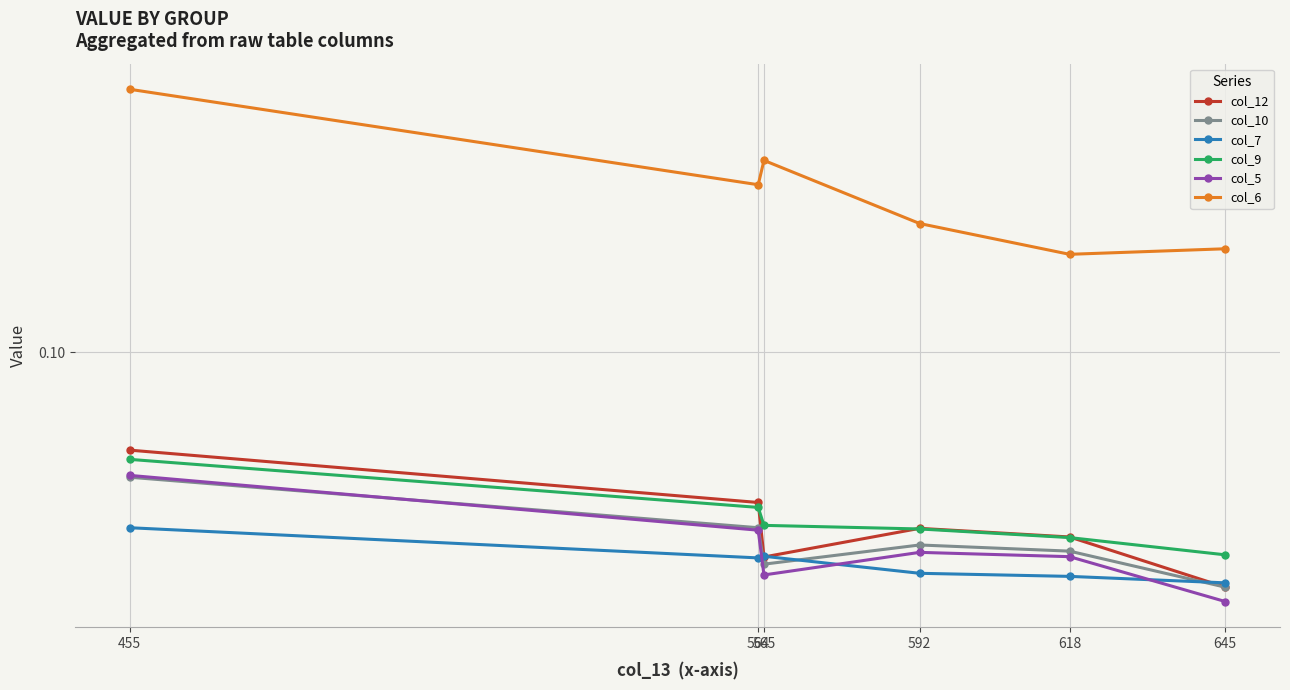

Reading left to right, list all the values displayed in this chart.

col_12: 455=0.1	564=0.1	565=0.1	592=0.1	618=0.1	645=0.0
col_10: 455=0.1	564=0.1	565=0.1	592=0.1	618=0.1	645=0.0
col_7: 455=0.1	564=0.1	565=0.1	592=0.0	618=0.0	645=0.0
col_9: 455=0.1	564=0.1	565=0.1	592=0.1	618=0.1	645=0.1
col_5: 455=0.1	564=0.1	565=0.0	592=0.1	618=0.1	645=0.0
col_6: 455=0.2	564=0.1	565=0.1	592=0.1	618=0.1	645=0.1